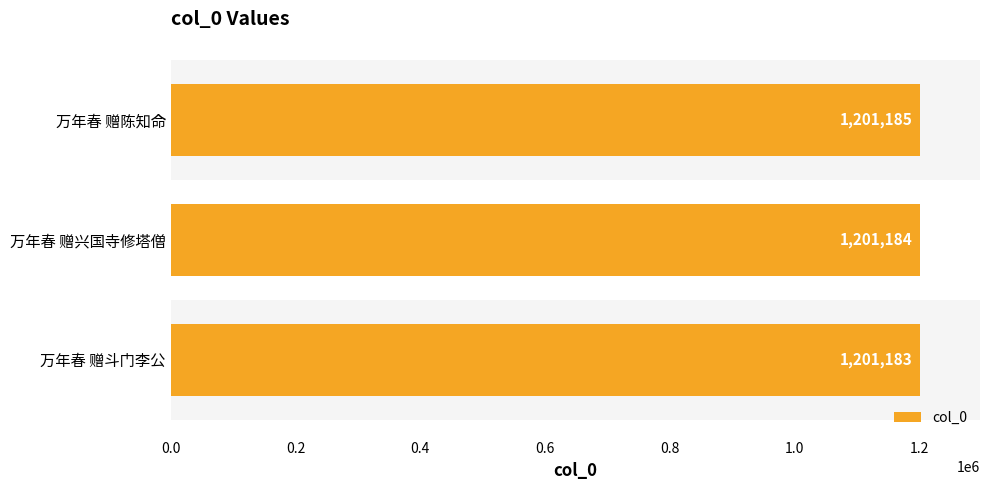

What is the average value?

1201184